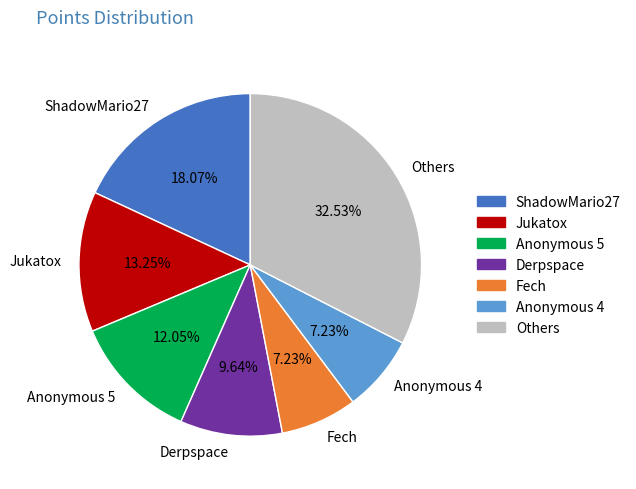

To the nearest percent, what is the difference between the largest and smallest slice percentages?

25%